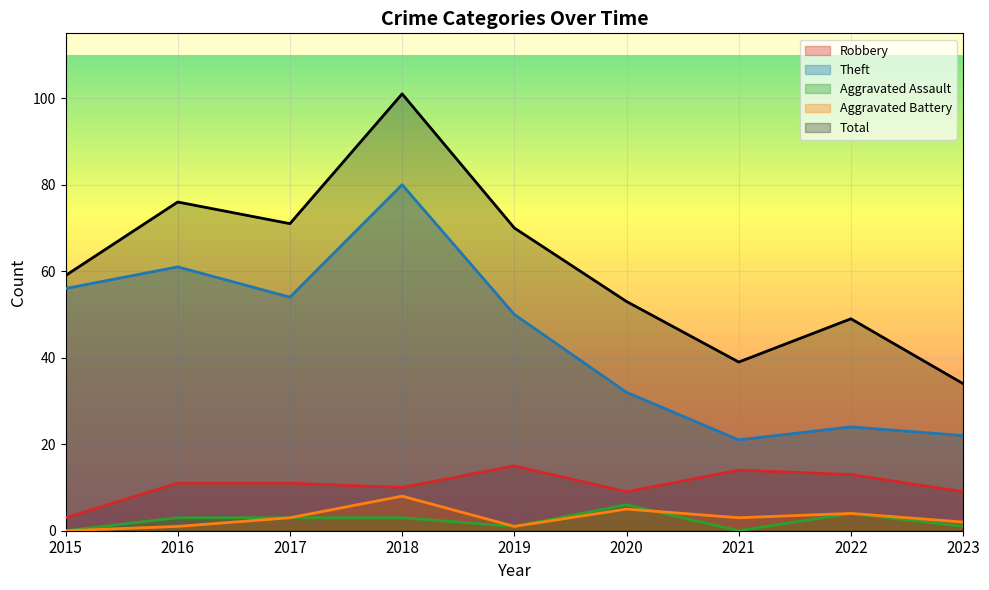

At which category does Theft reach its first local peak?

2016